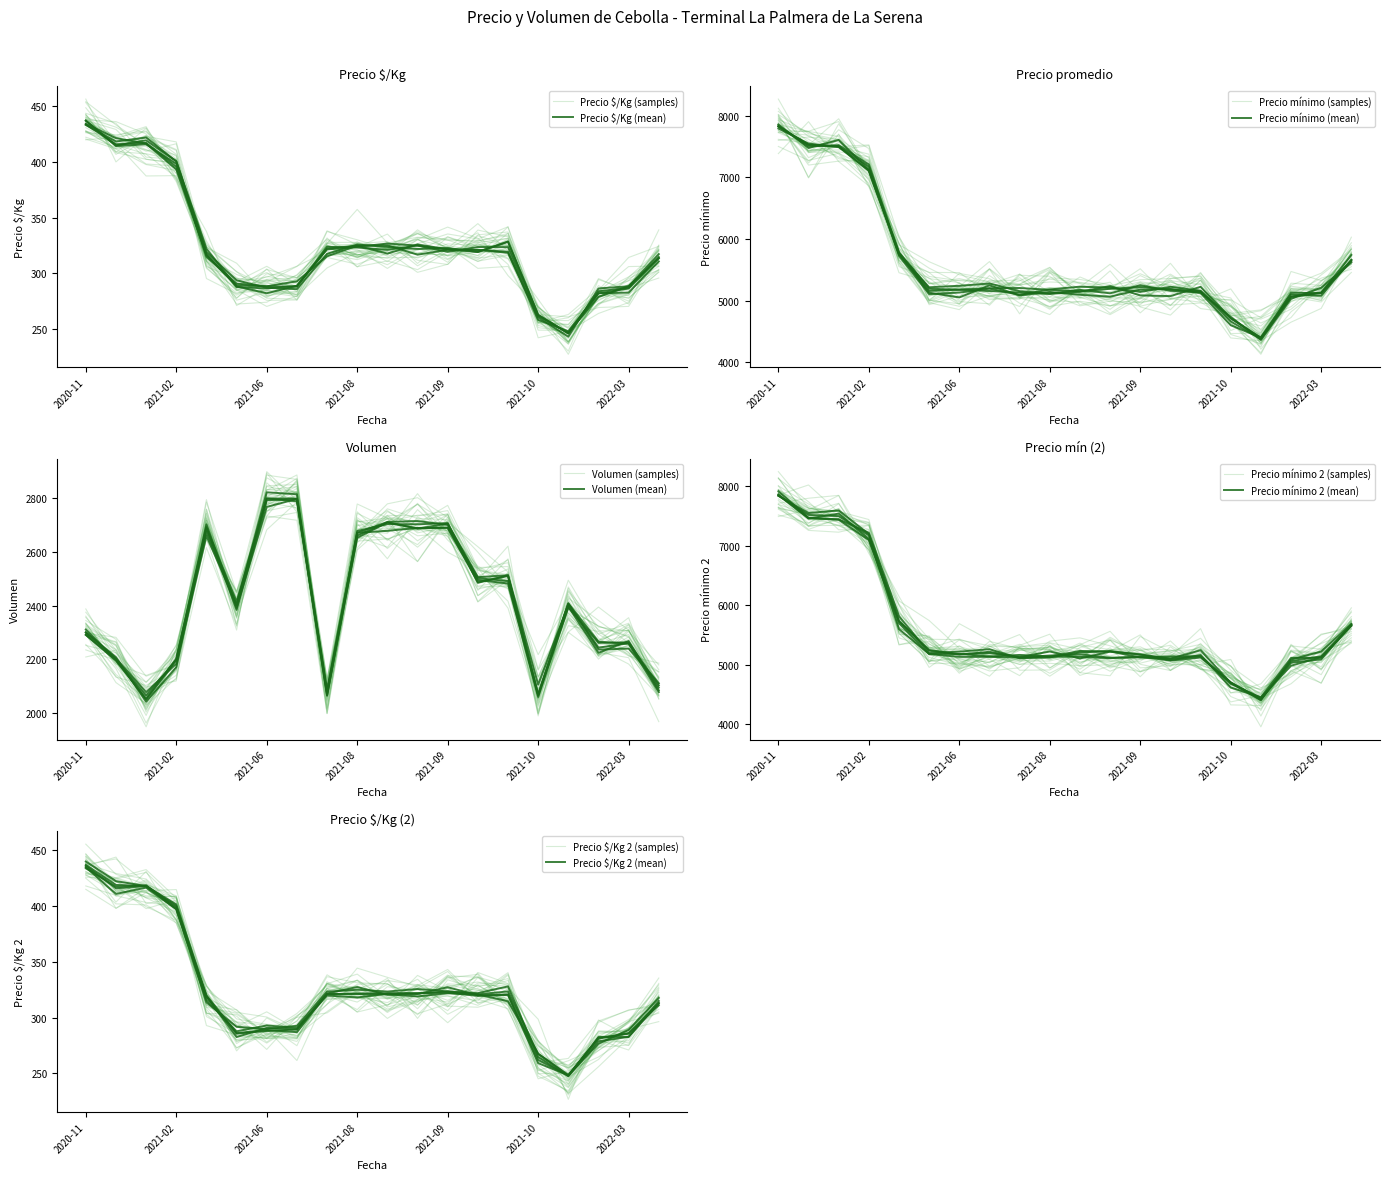

What is the average value of the Precio mínimo series?

5618